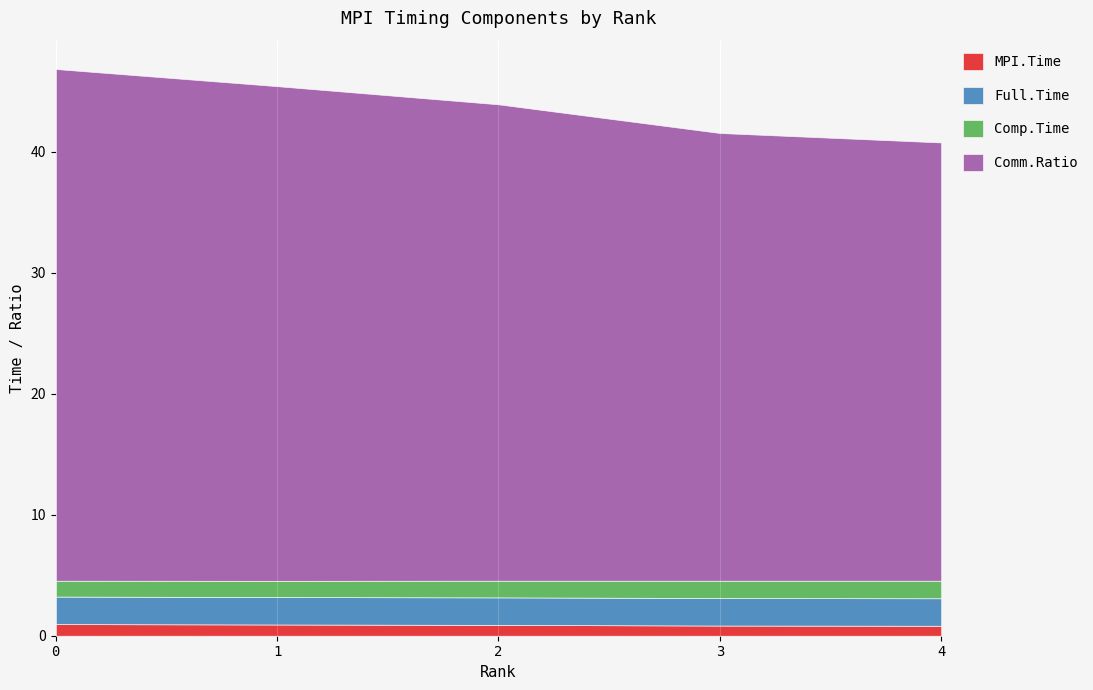

What is the maximum value shown in the chart?

42.3